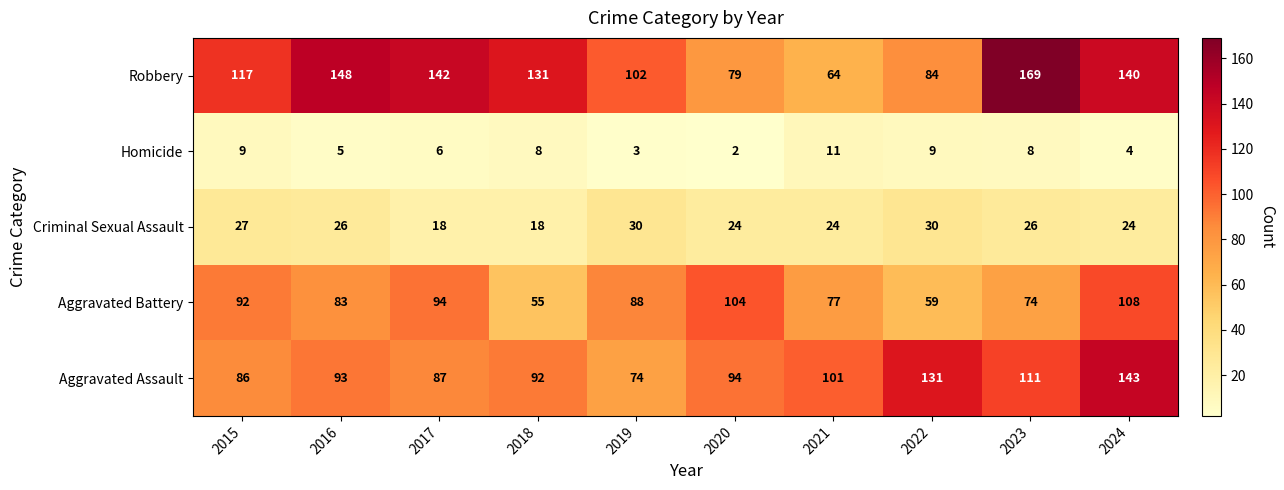

What is the total value across all series at 2024?

419